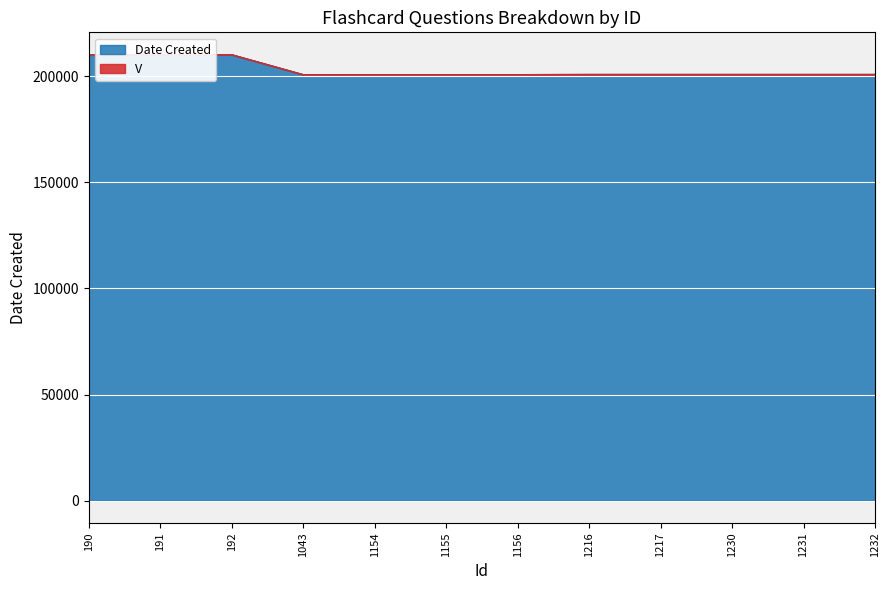

Does the chart display data point markers on the line(s)?

No